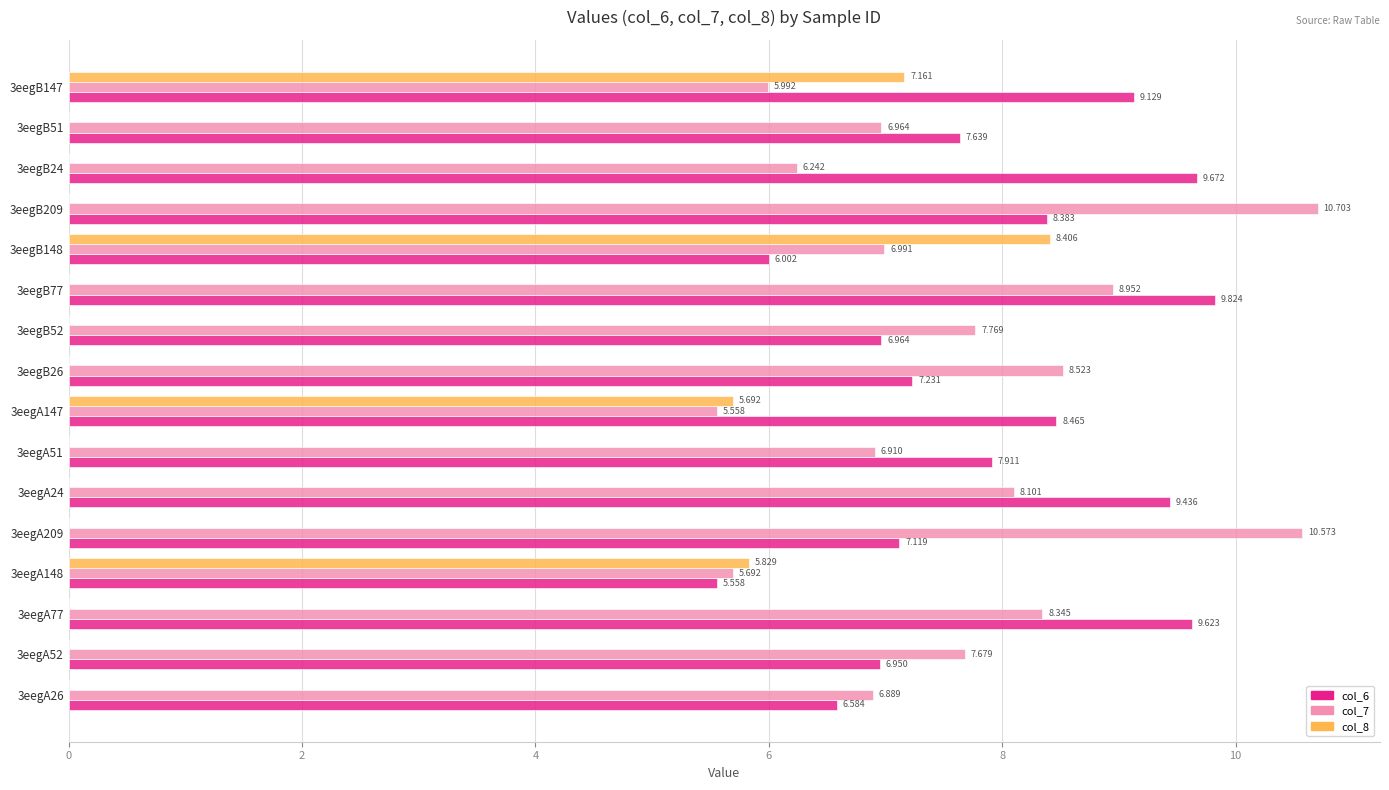

Is the value of col_7 at 3eegB51 greater than the value of col_8 at 3eegB24?

Yes